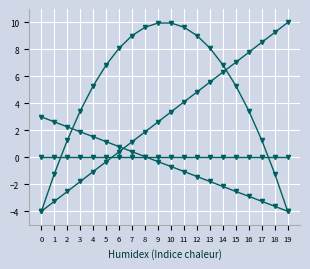

How many series are shown in this chart?

4